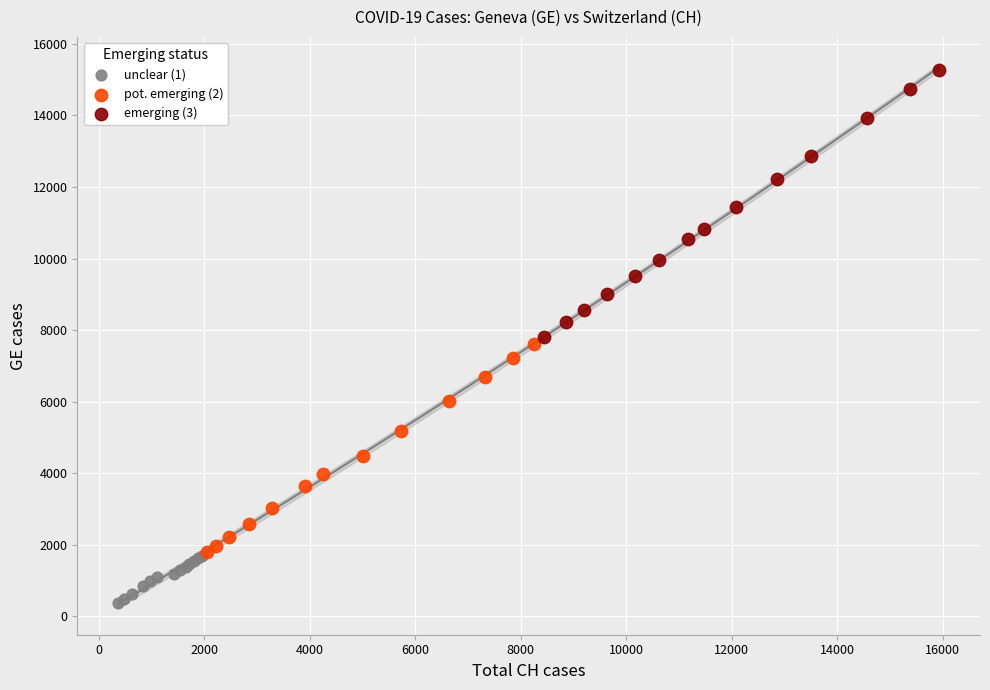

Which series contains the lowest Y value?

unclear (1)